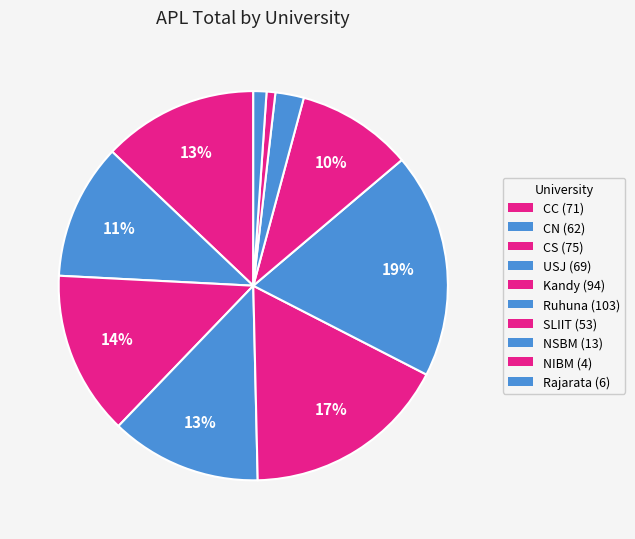

Which category has the biggest portion of the pie?

Ruhuna